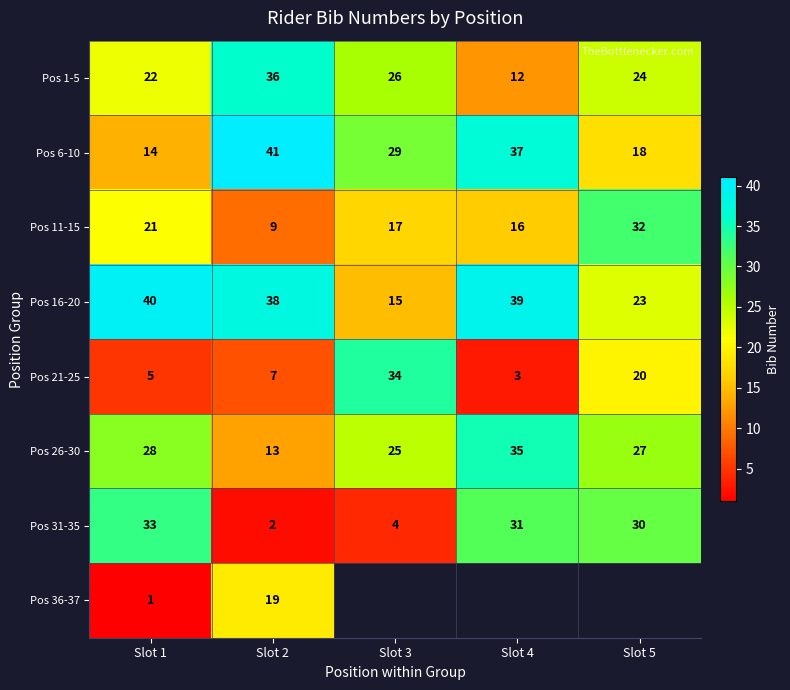

Which has a higher value, Slot 1 or Slot 2?

Slot 2